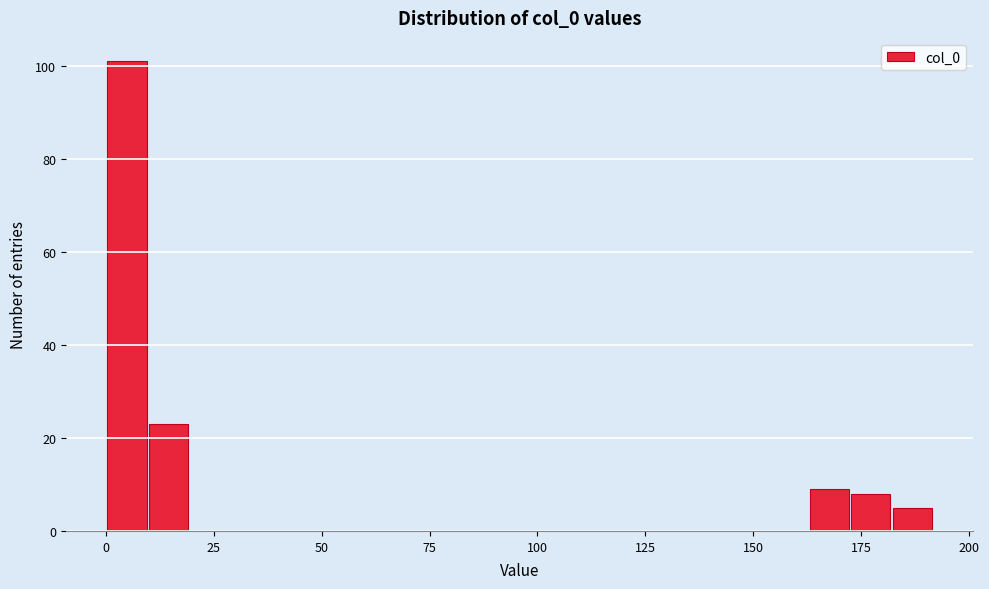

Around what value on the x-axis is the tallest bar? Give the approximate position of its centre, as read against the axis.

5